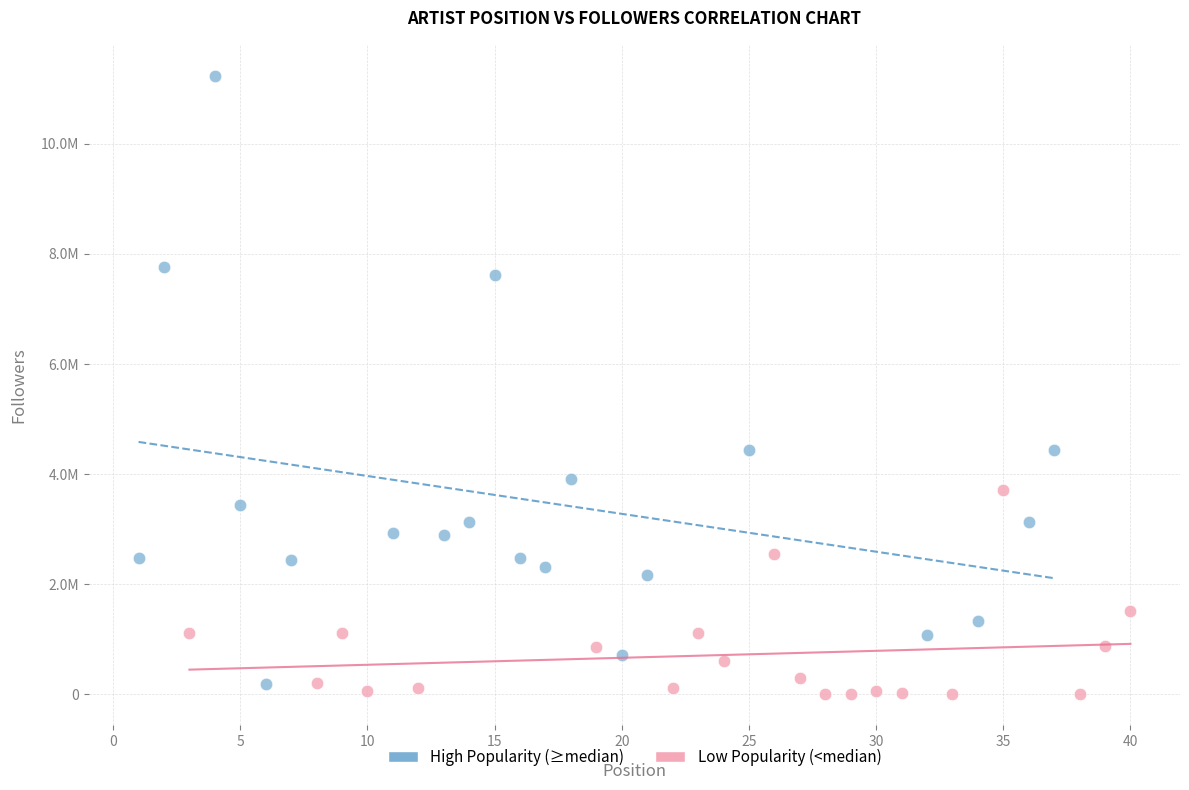

What are all the series names shown in the legend?

High Popularity (≥median), Low Popularity (<median)